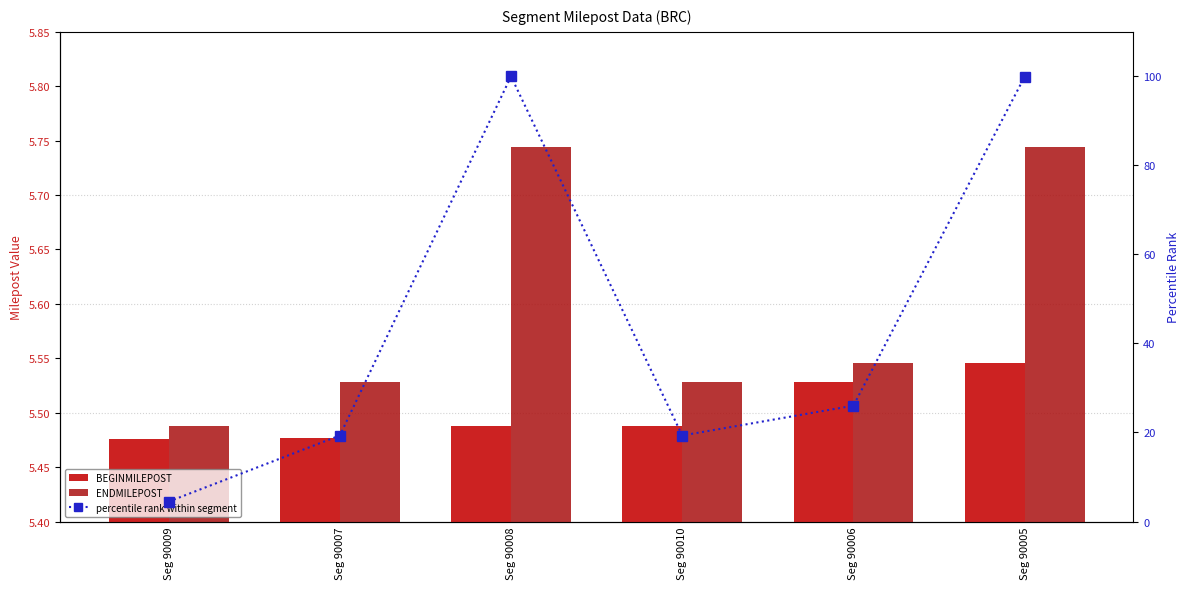

Reading left to right, transcribe all the data shown in this chart.

BEGINMILEPOST: 5.5	5.5	5.5	5.5	5.5	5.5
ENDMILEPOST: 5.5	5.5	5.7	5.5	5.5	5.7
percentile rank within segment: 4.5	19.3	100.0	19.3	26.0	99.9